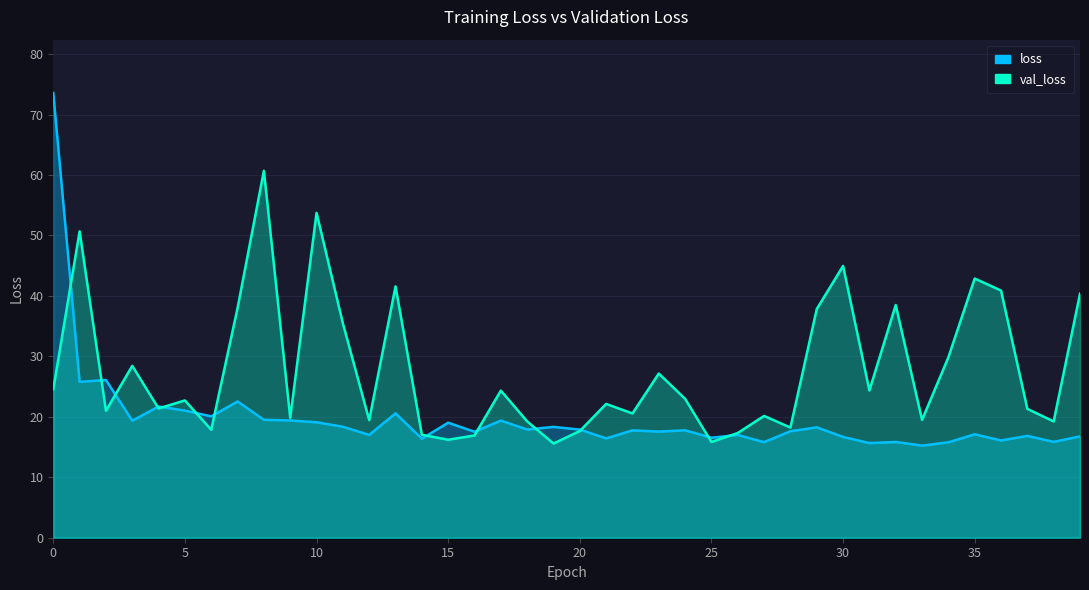

What are all the series names shown in the legend?

loss, val_loss